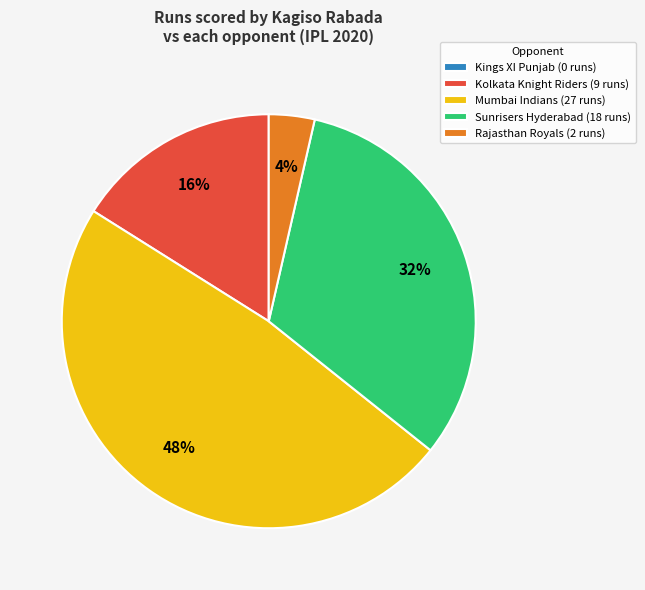

What is the largest slice in the pie chart?

Mumbai Indians (27 runs)